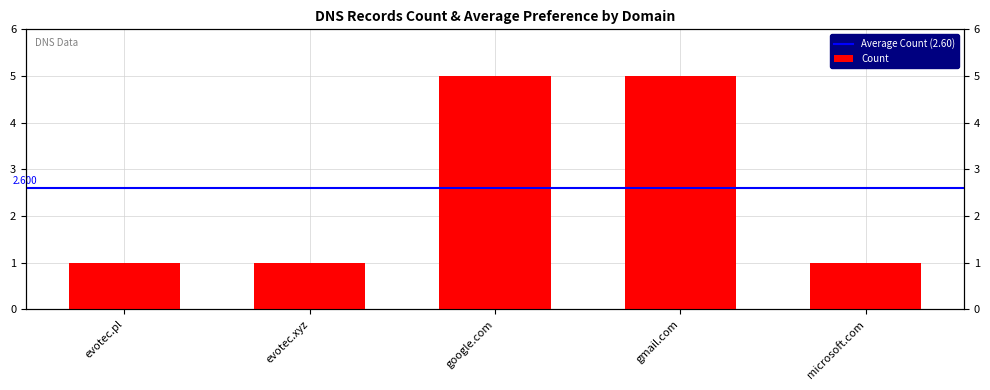

At which label is the value closest to 3?

evotec.pl